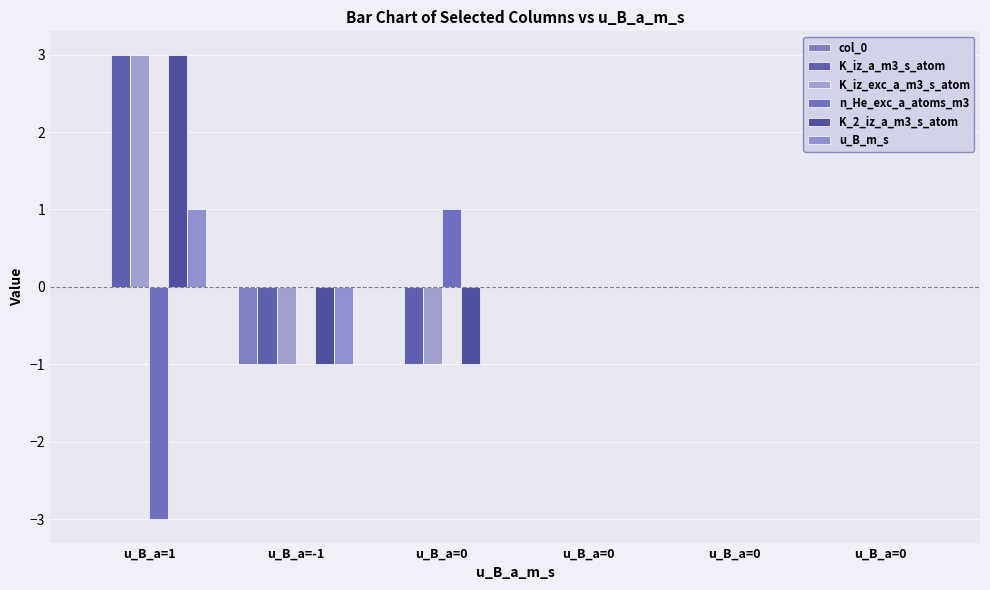

Rank the categories by K_2_iz_a_m3_s_atom value from lowest to highest.

u_B_a=-1, u_B_a=0, u_B_a=0, u_B_a=0, u_B_a=0, u_B_a=1